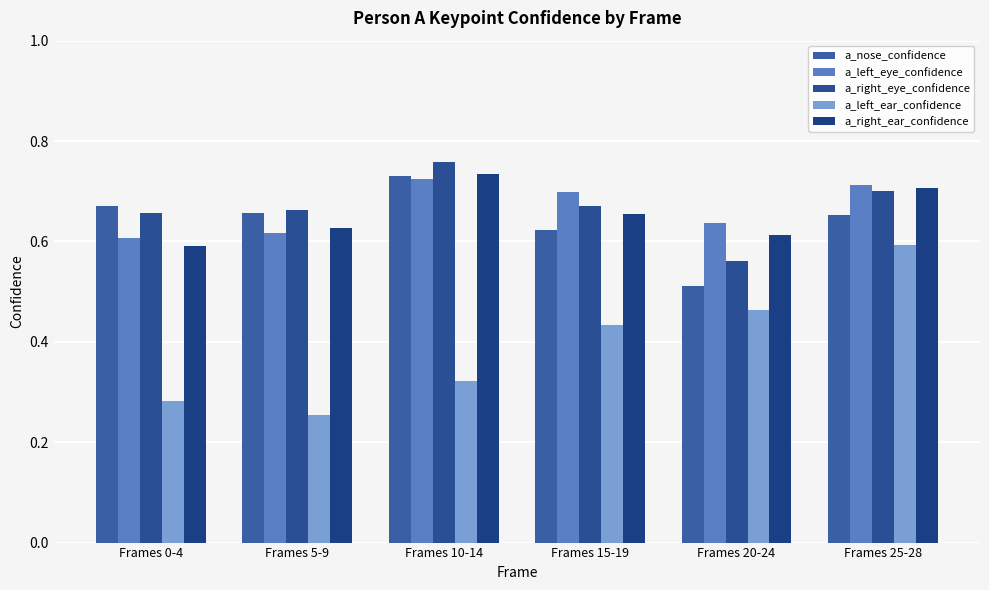

What is the total value across all series at Frames 25-28?

3.4